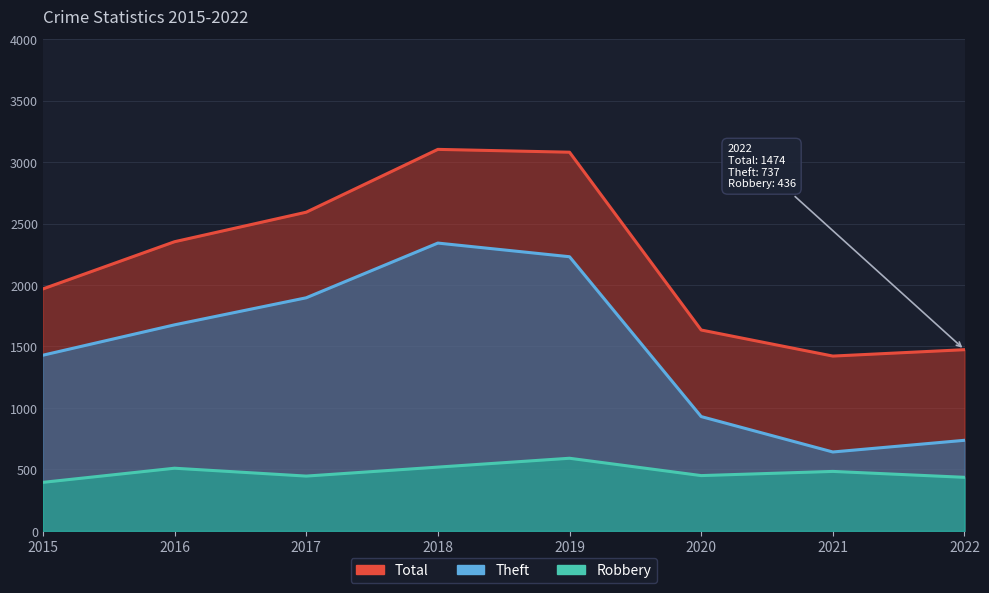

True or false: Total and Theft intersect in this chart.

False